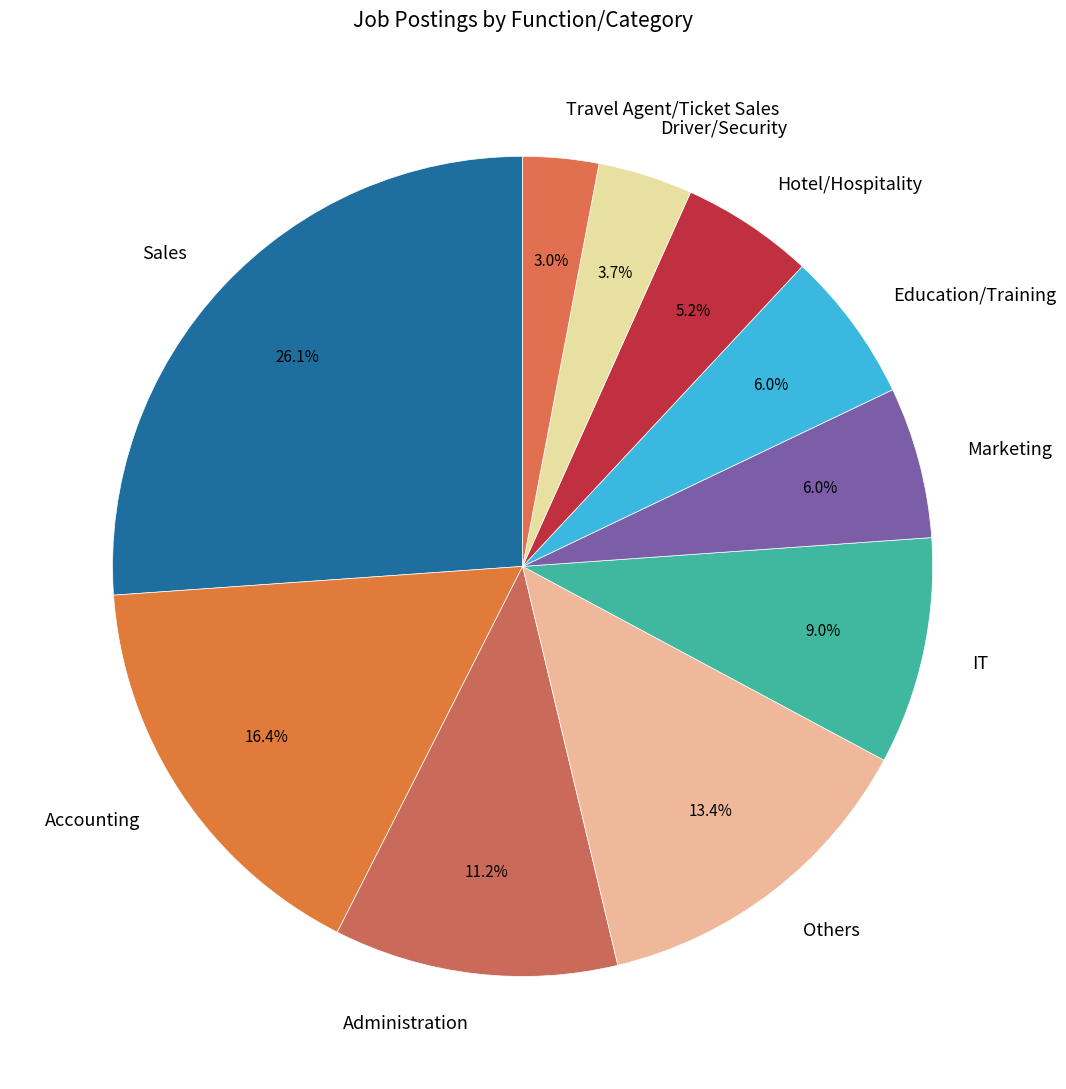

How many slices are in this pie chart?

10